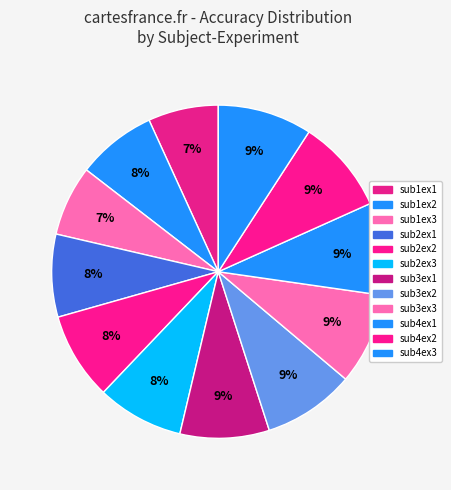

How many segments does this pie chart have?

12